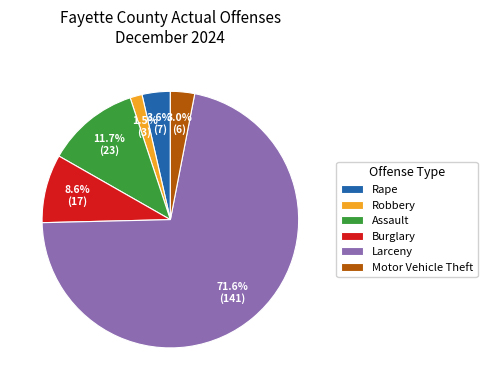

Which slice is the smallest?

Robbery